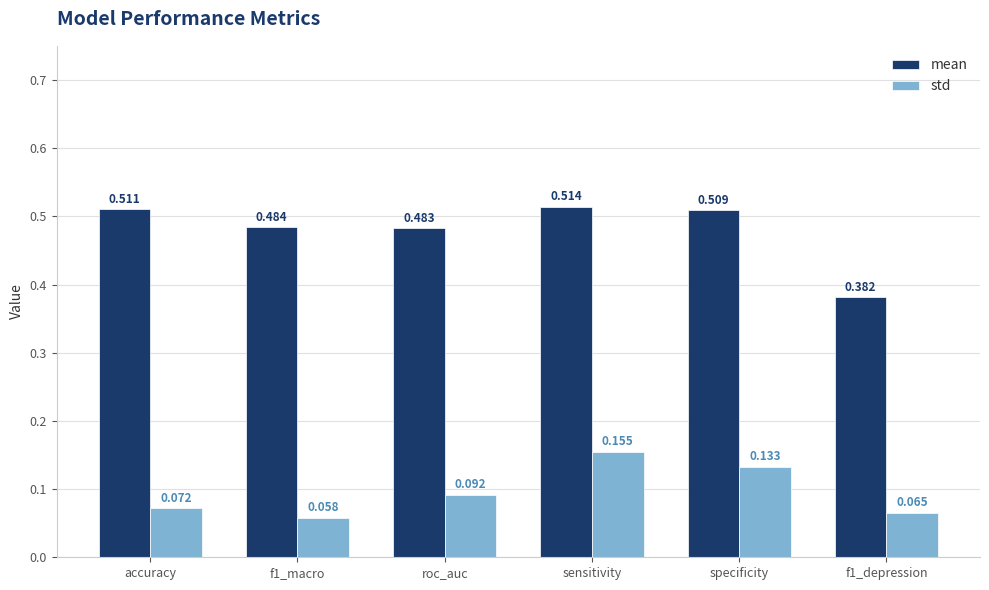

At which category is the sum across all series the highest?

sensitivity